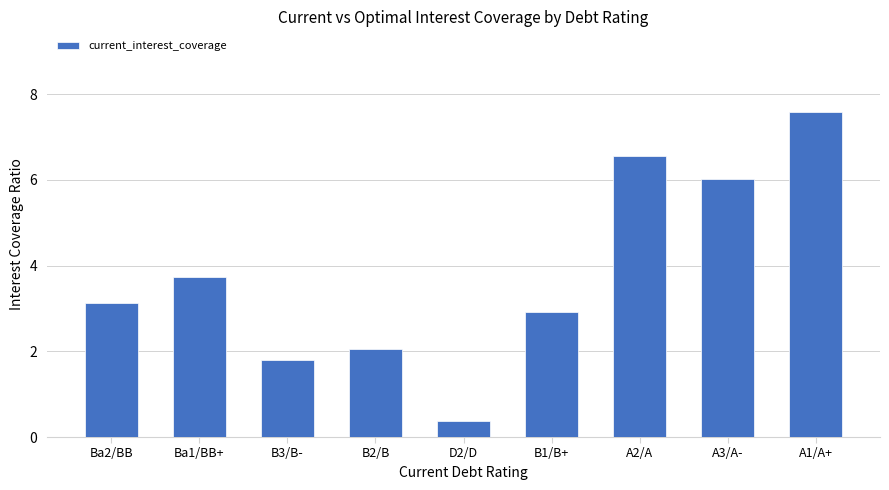

Read the value at B1/B+.

2.9